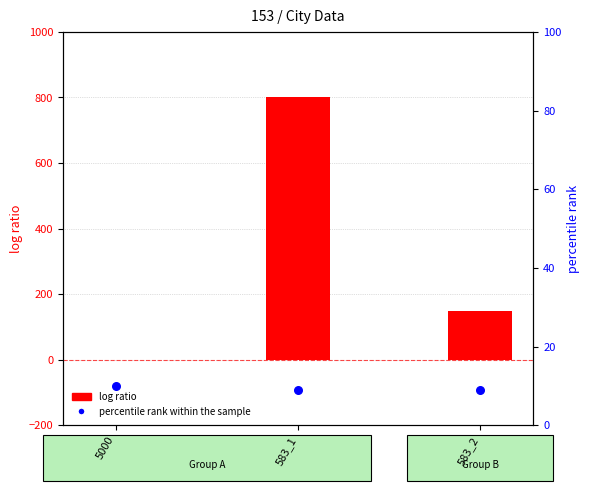

At which category is the sum across all series the highest?

583_1